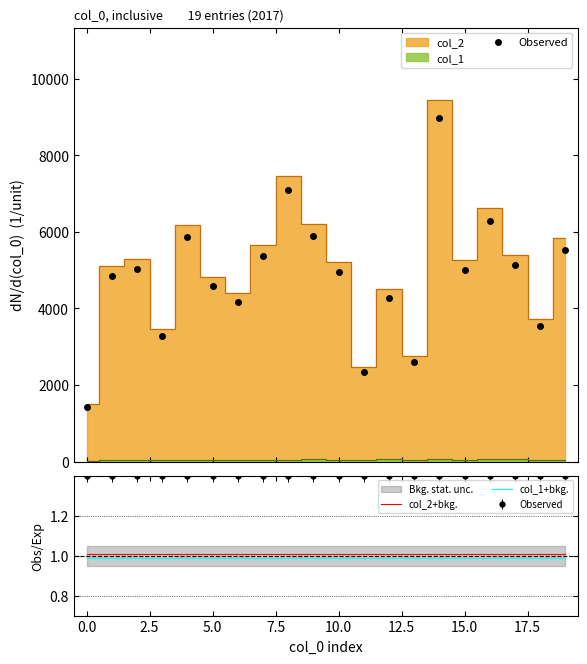

What position from the left is 17?

18